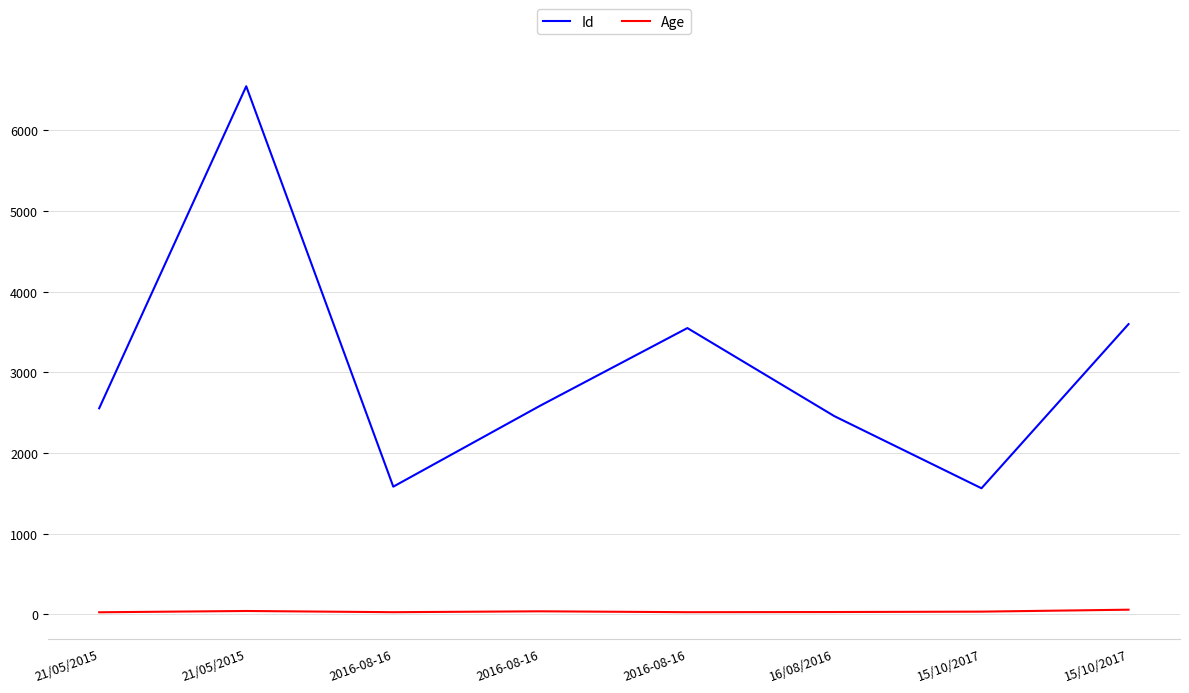

What are all the series names shown in the legend?

Id, Age